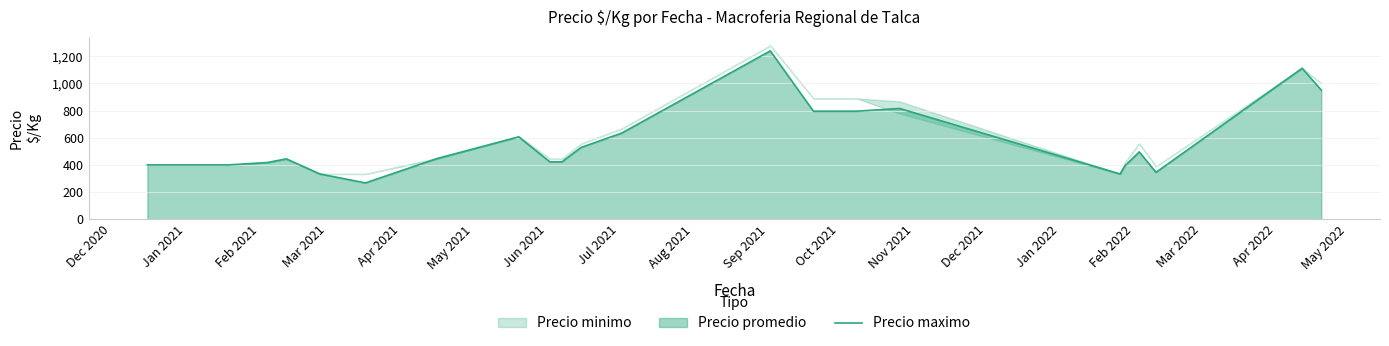

What is the minimum value for Precio maximo?

267